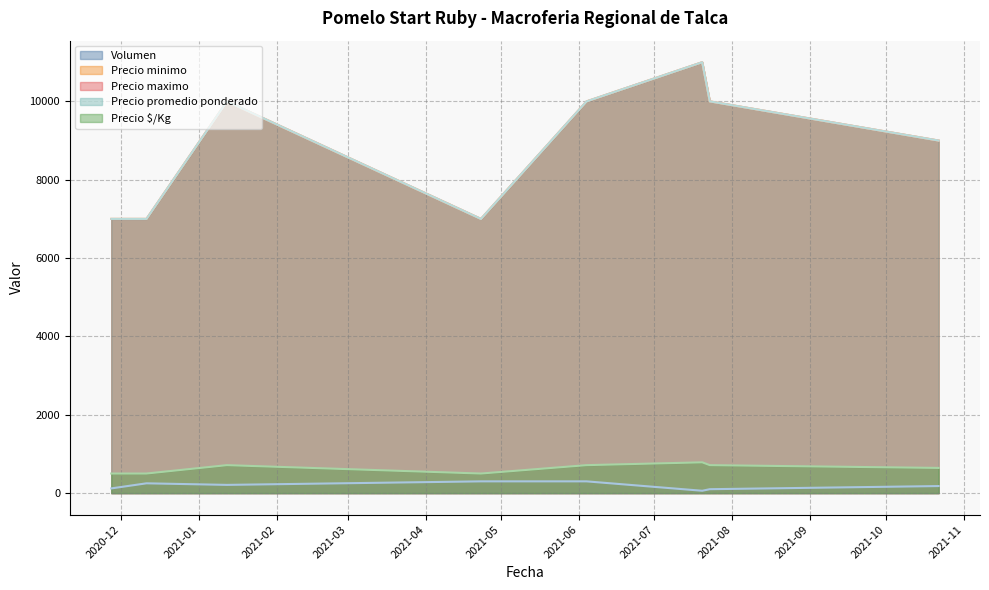

Which category has the highest value in the Precio maximo series?

2021-07-20